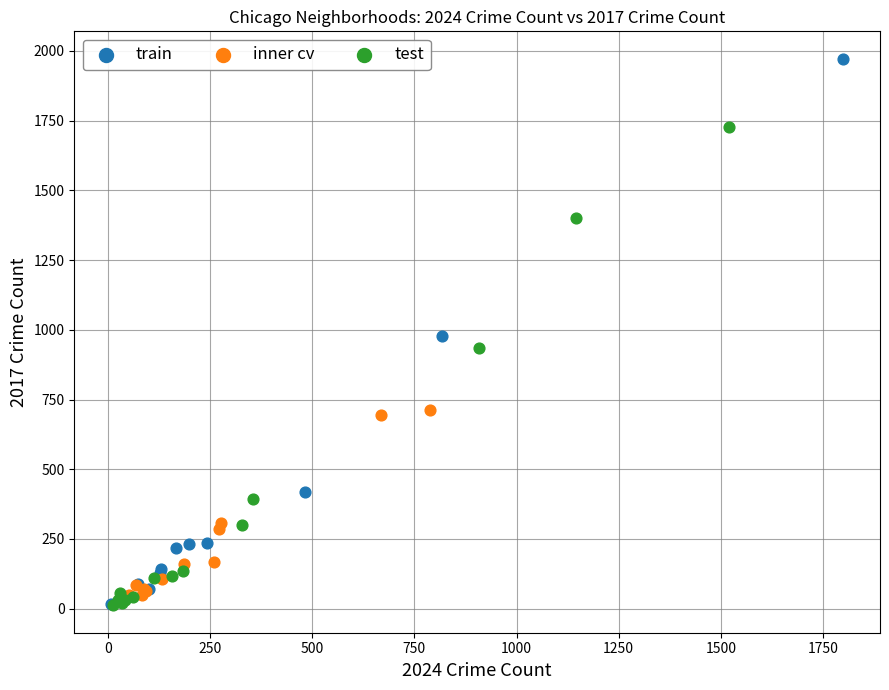

Which series reaches the maximum Y coordinate?

train